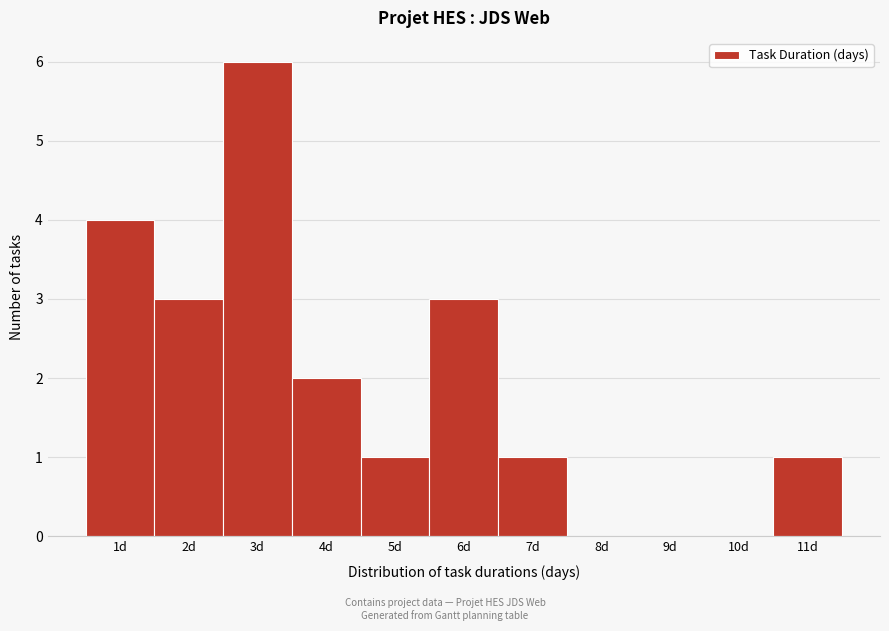

Reading left to right, extract all data points from this chart.

1d=4	2d=3	3d=6	4d=2	5d=1	6d=3	7d=1	8d=0	9d=0	10d=0	11d=1